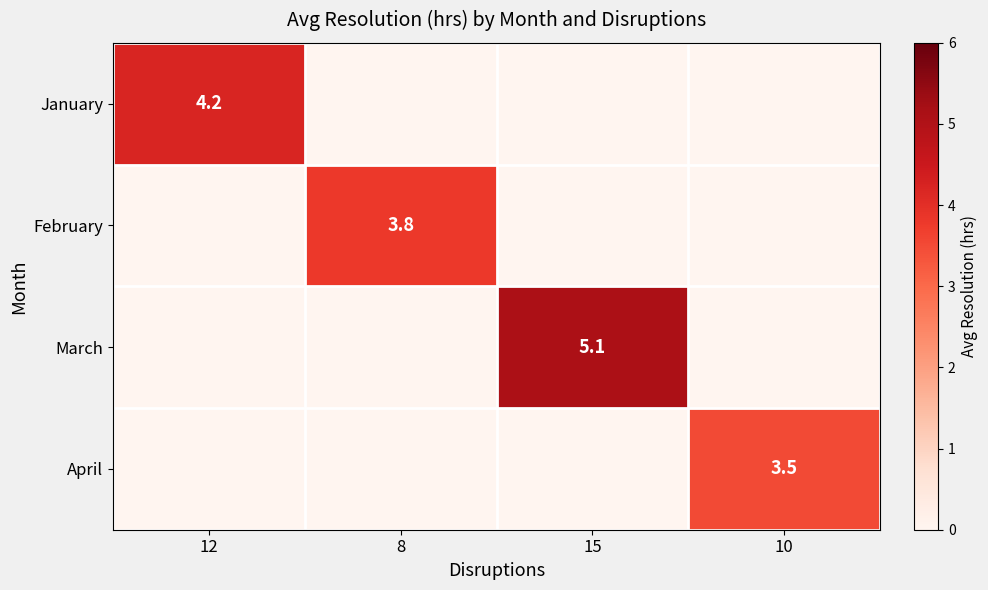

Is the value of February at 8 greater than the value of March at 15?

No